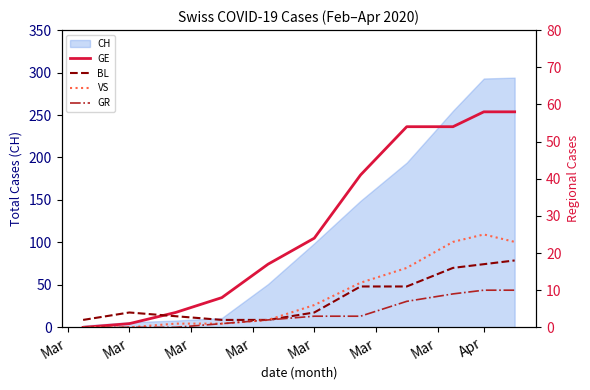

True or false: GE and GR intersect in this chart.

False